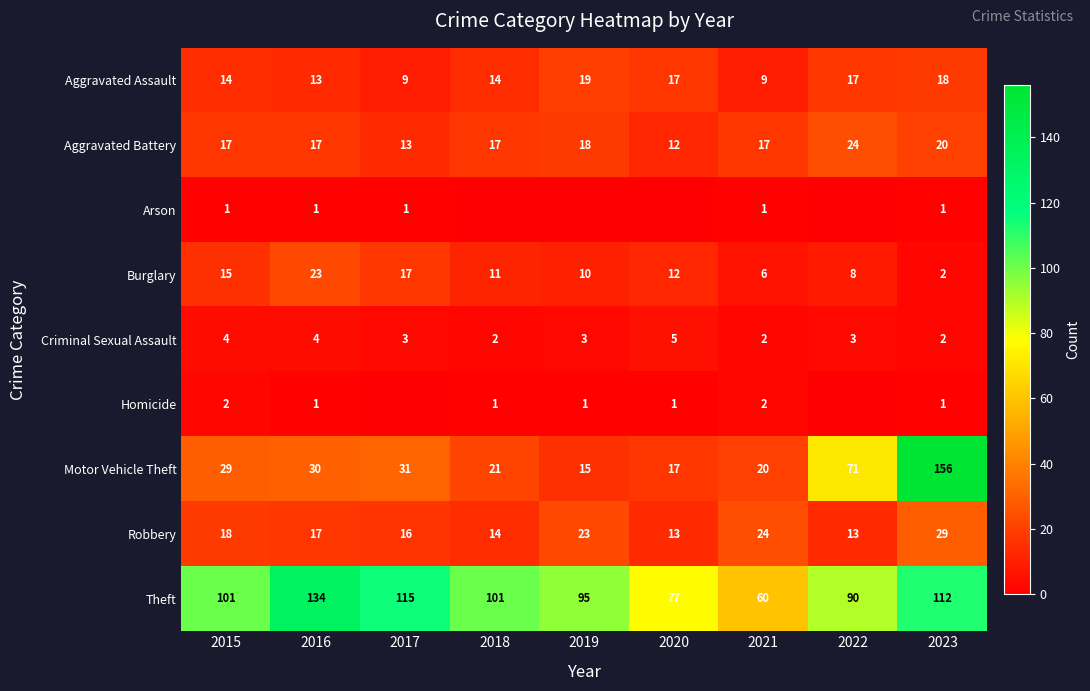

Rank the series at 2015 from highest to lowest value.

Theft, Motor Vehicle Theft, Robbery, Aggravated Battery, Burglary, Aggravated Assault, Criminal Sexual Assault, Homicide, Arson